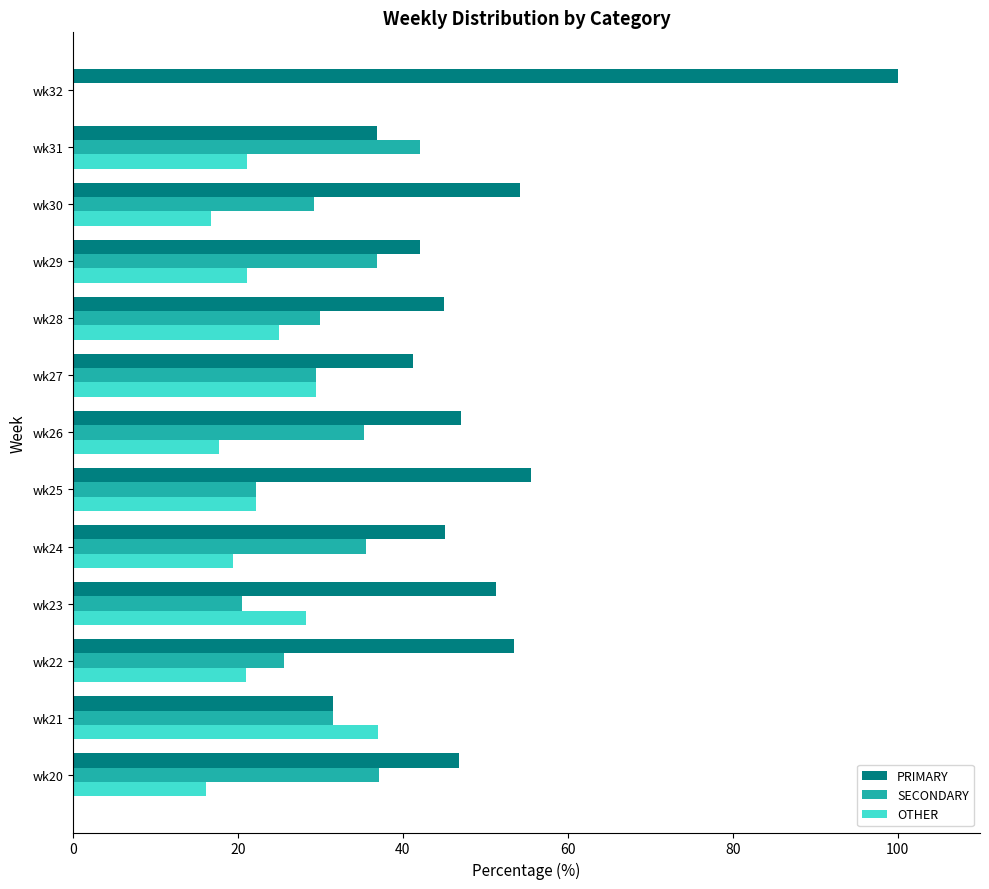

The value of SECONDARY at wk20 is 37.1. True or false?

True